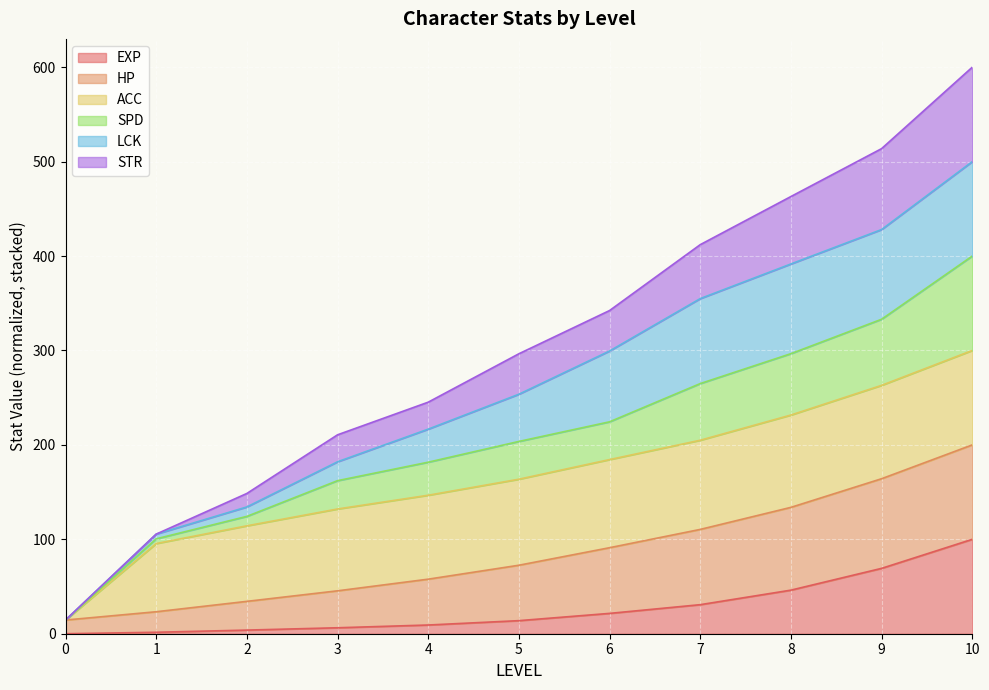

At which category is the sum across all series the highest?

10